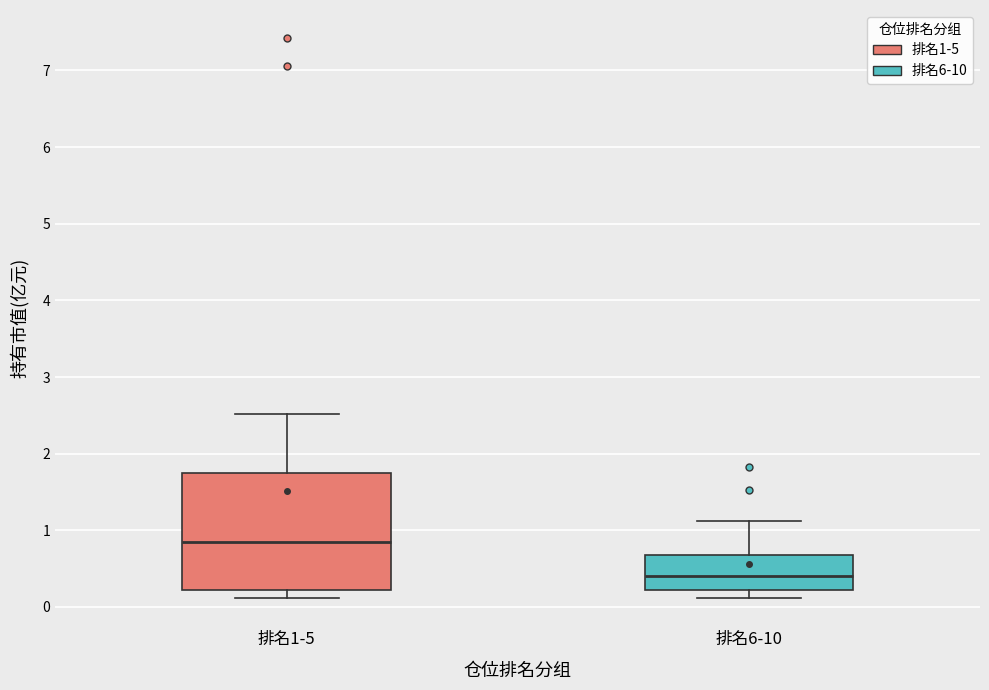

Comparing the boxes themselves (not the whiskers), which one is the tallest?

排名1-5